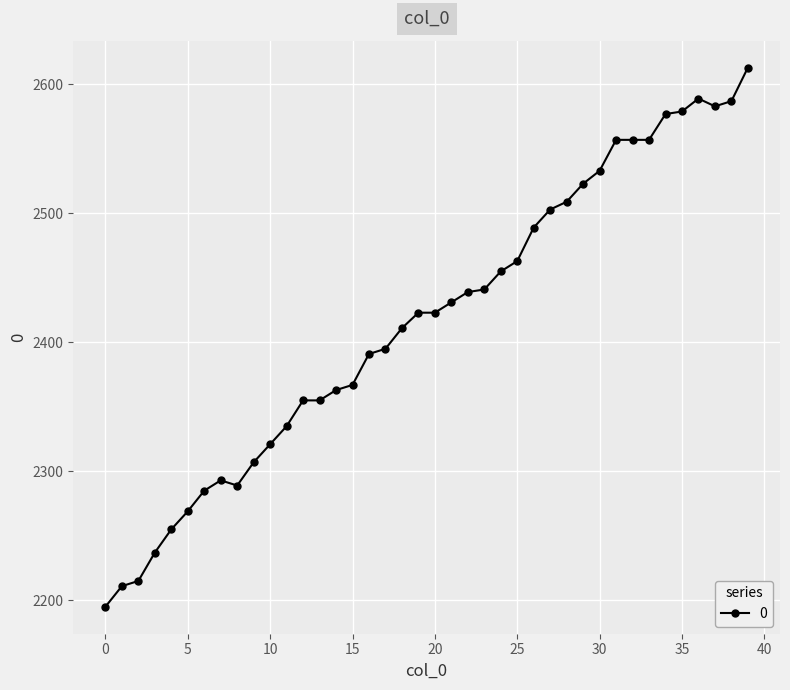

What is the value of the 14th point from the left?

2355